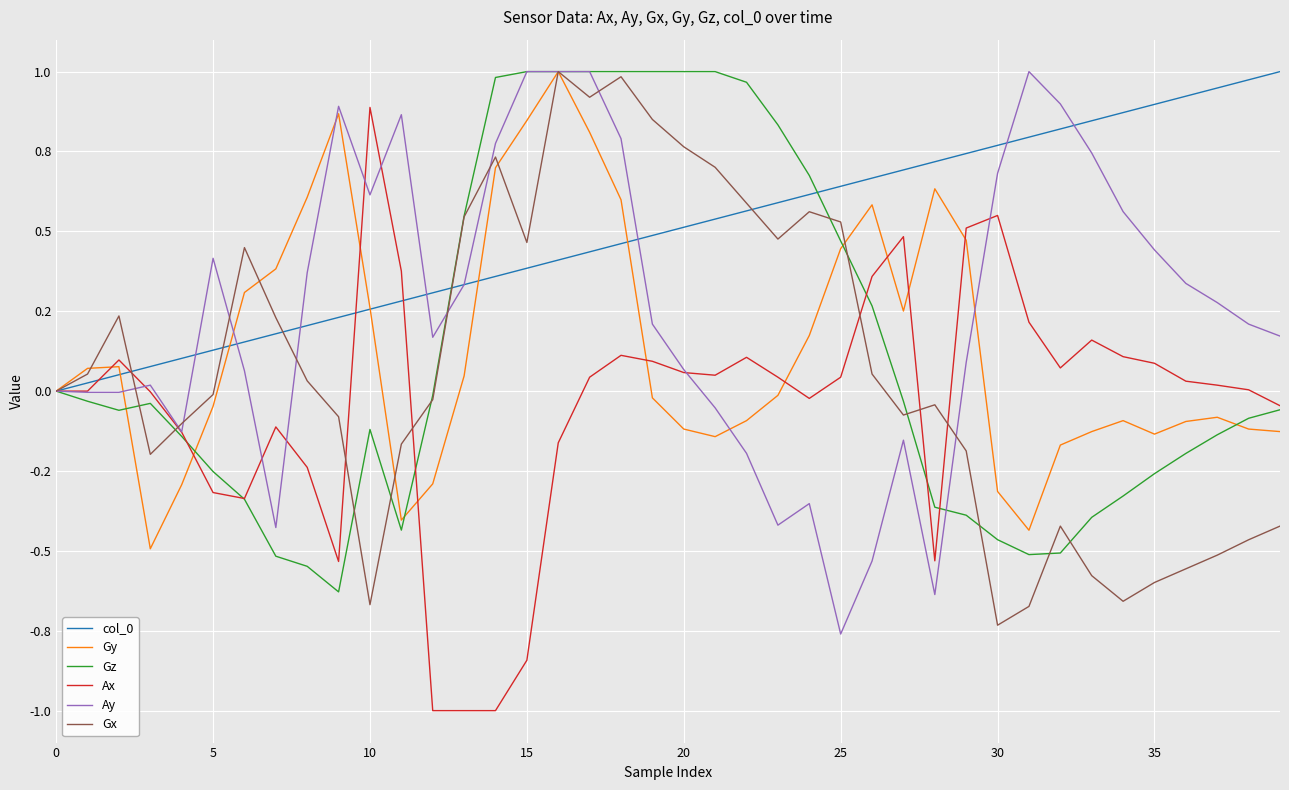

Which category has the highest value in the Ay series?

15